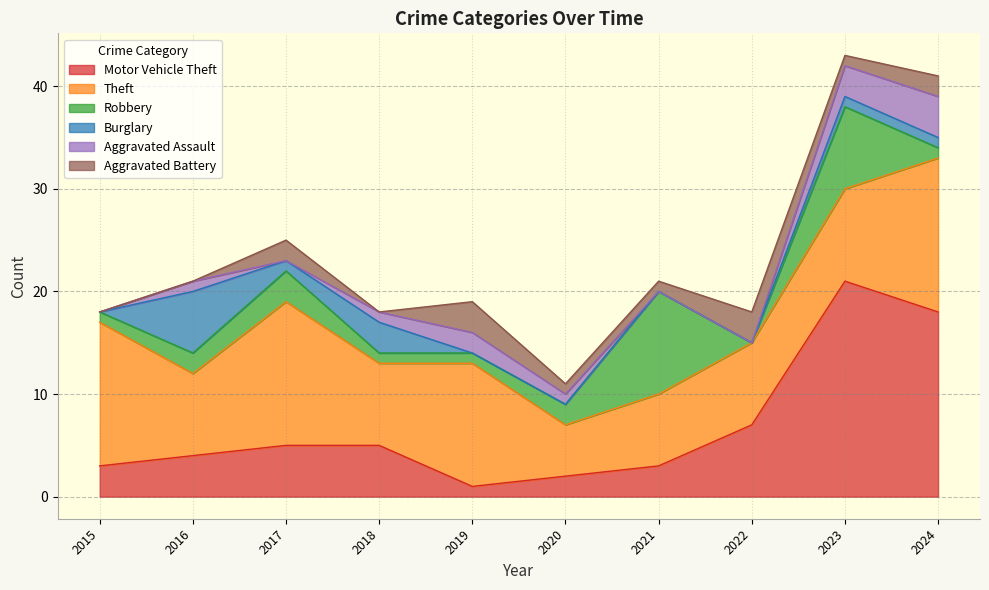

Where does the Theft series first go above 9?

2015